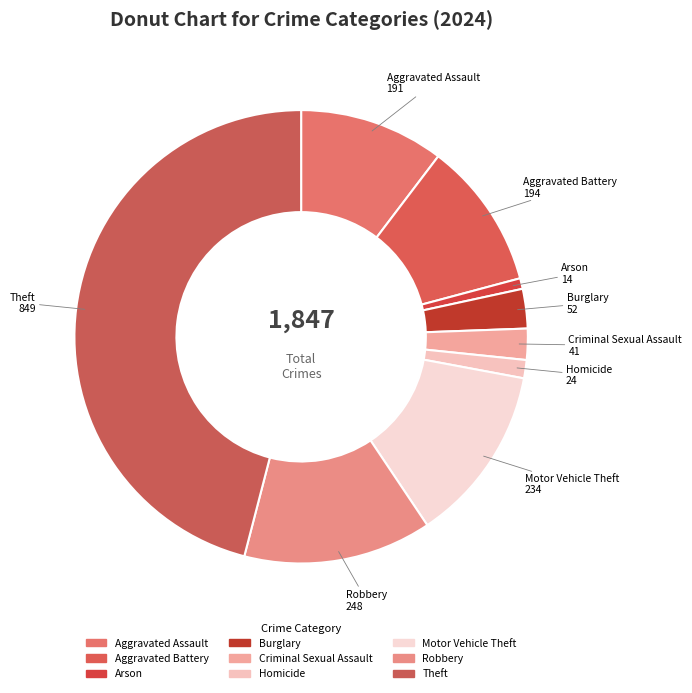

To the nearest percent, what percentage of the pie is Aggravated Assault?

10%